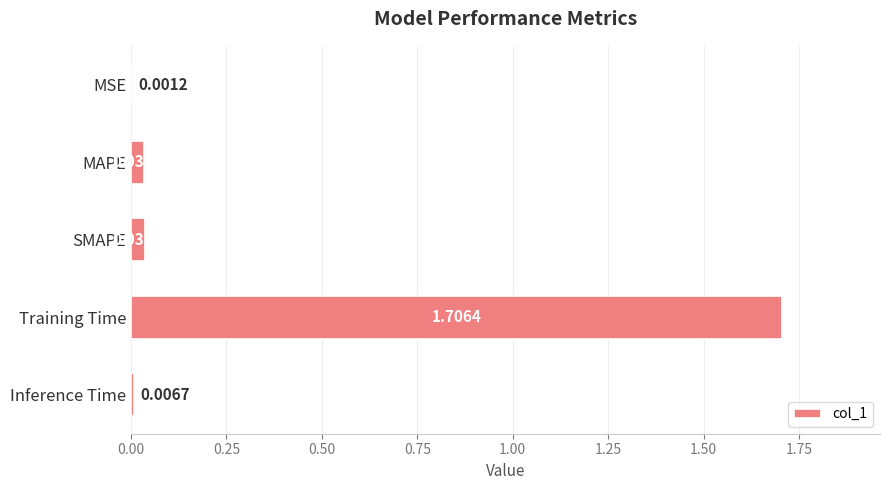

What is the sum of the values at MAPE and Training Time?

1.7